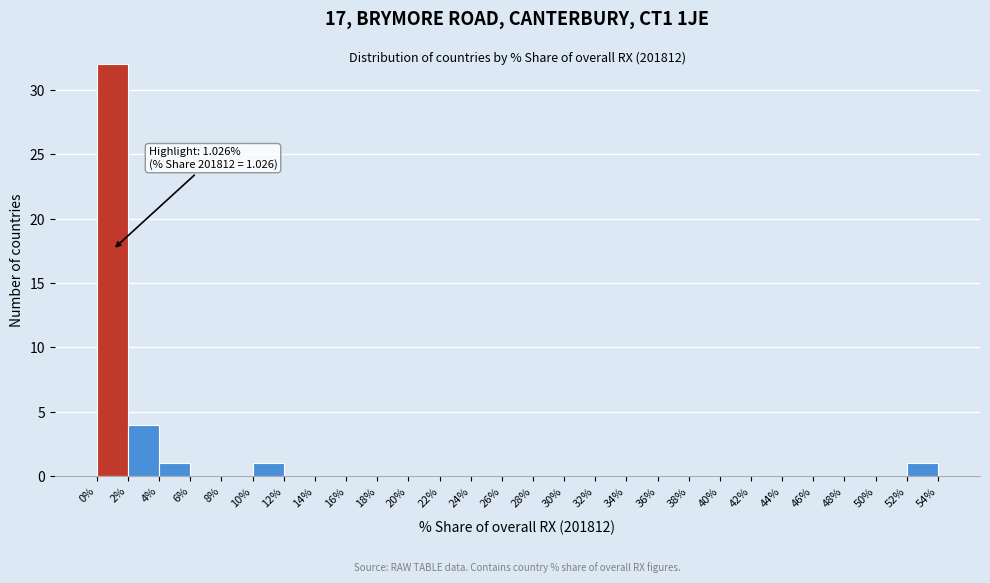

Over which range of the x-axis is the bar tallest?

0% to 2%